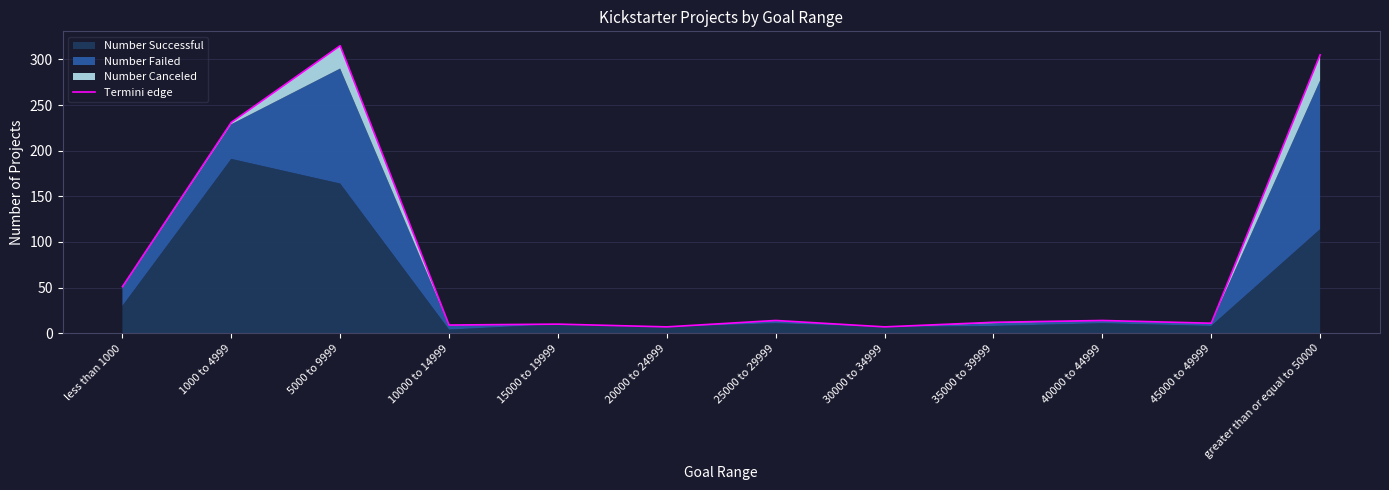

How many points are lower than both their immediate neighbors (excluding endpoints)?

4